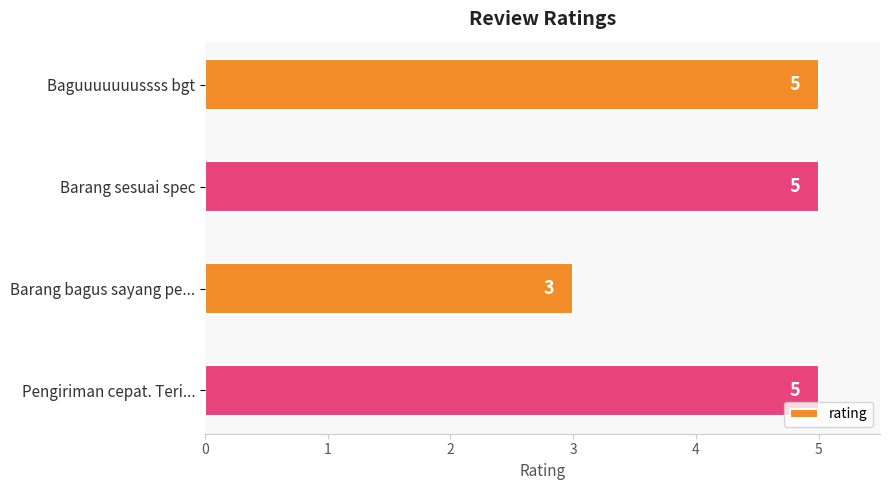

How many distinct data groups are displayed?

1